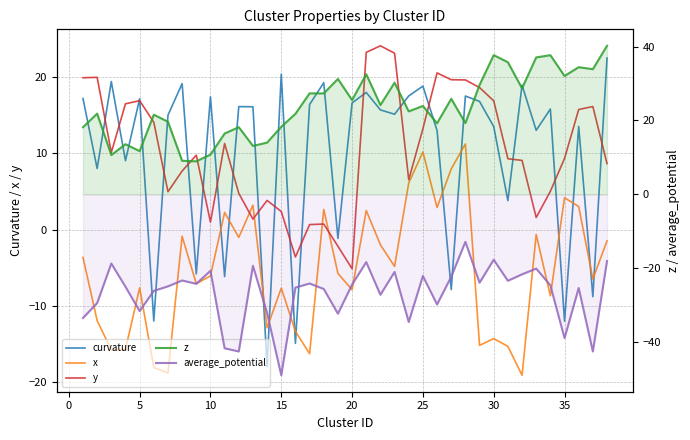

Does the chart display data point markers on the line(s)?

No